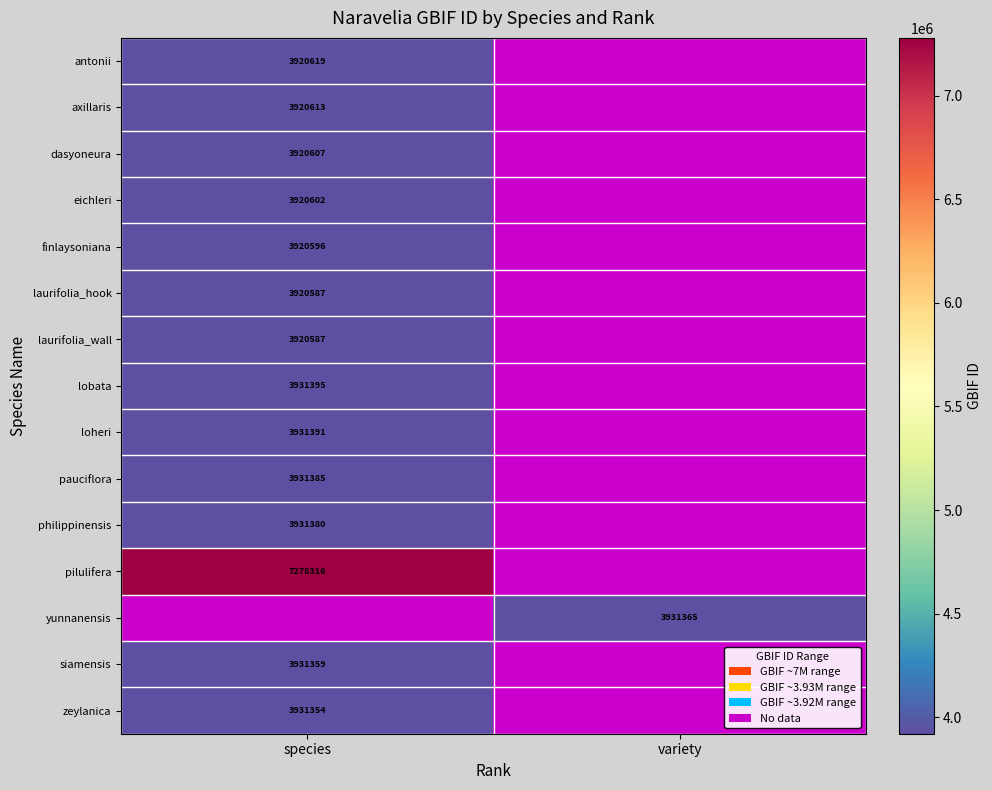

The lobata series shows 3931395 at species. True or false?

True